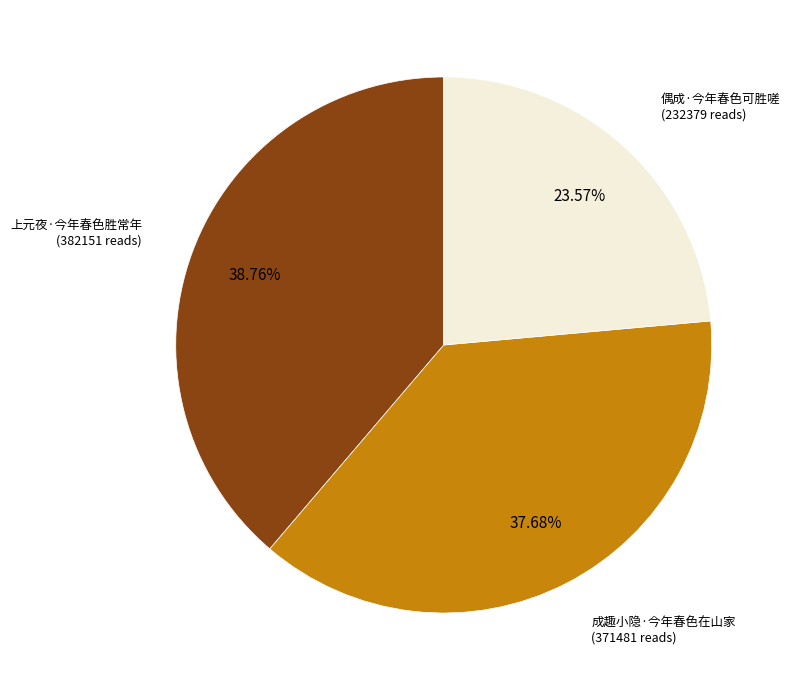

Does any single category account for the majority?

No